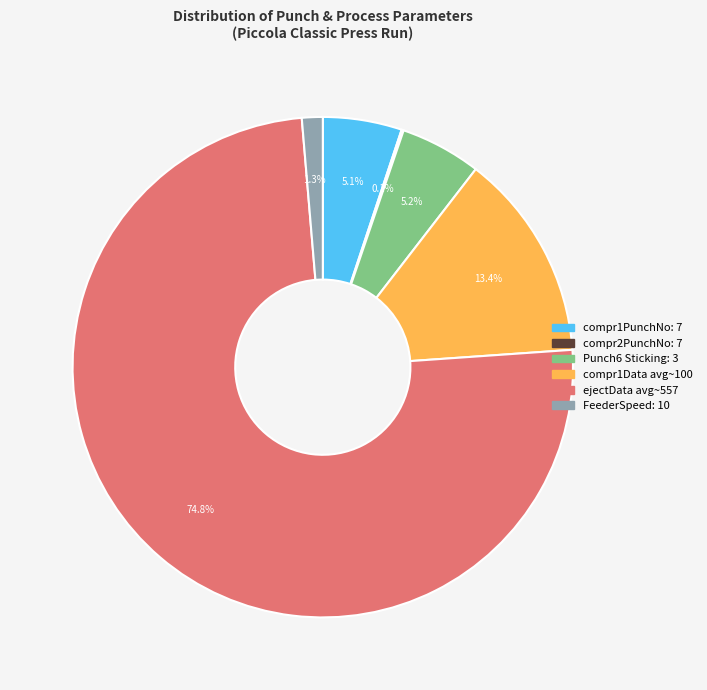

What is the largest slice in the pie chart?

ejectData avg~557